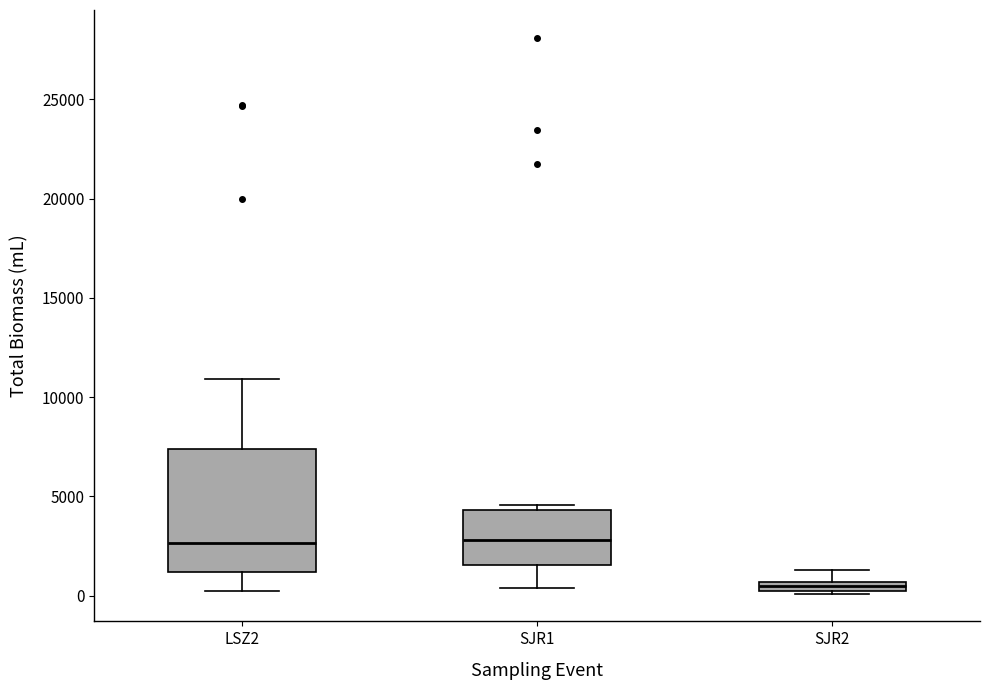

Which box is the tallest, from its lower edge to its upper edge?

LSZ2